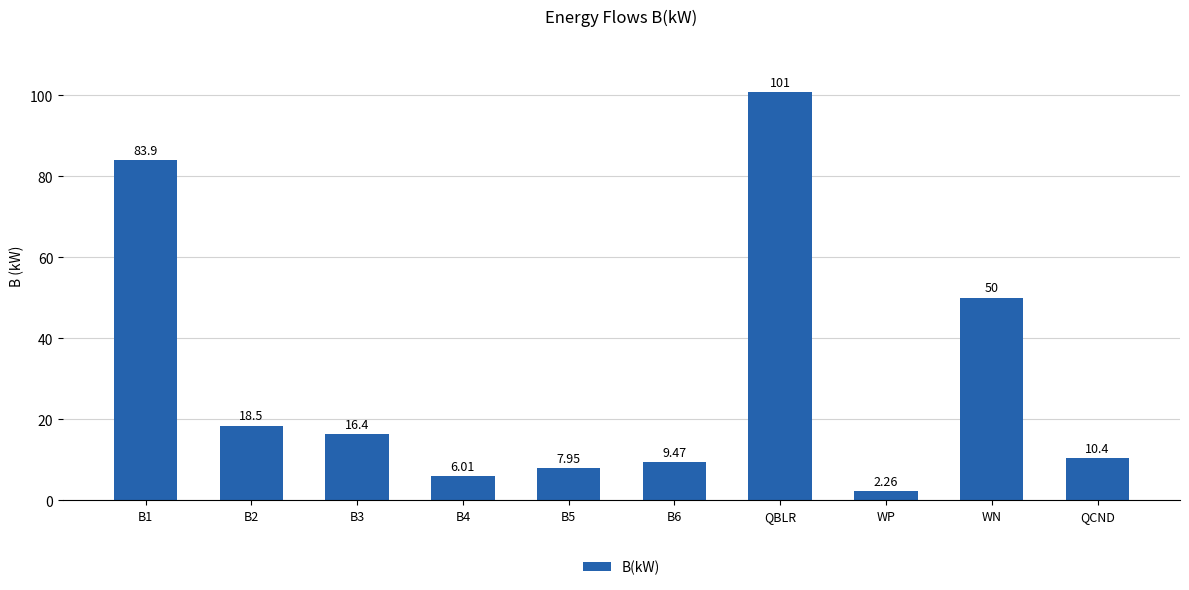

What position from the left is B5?

5